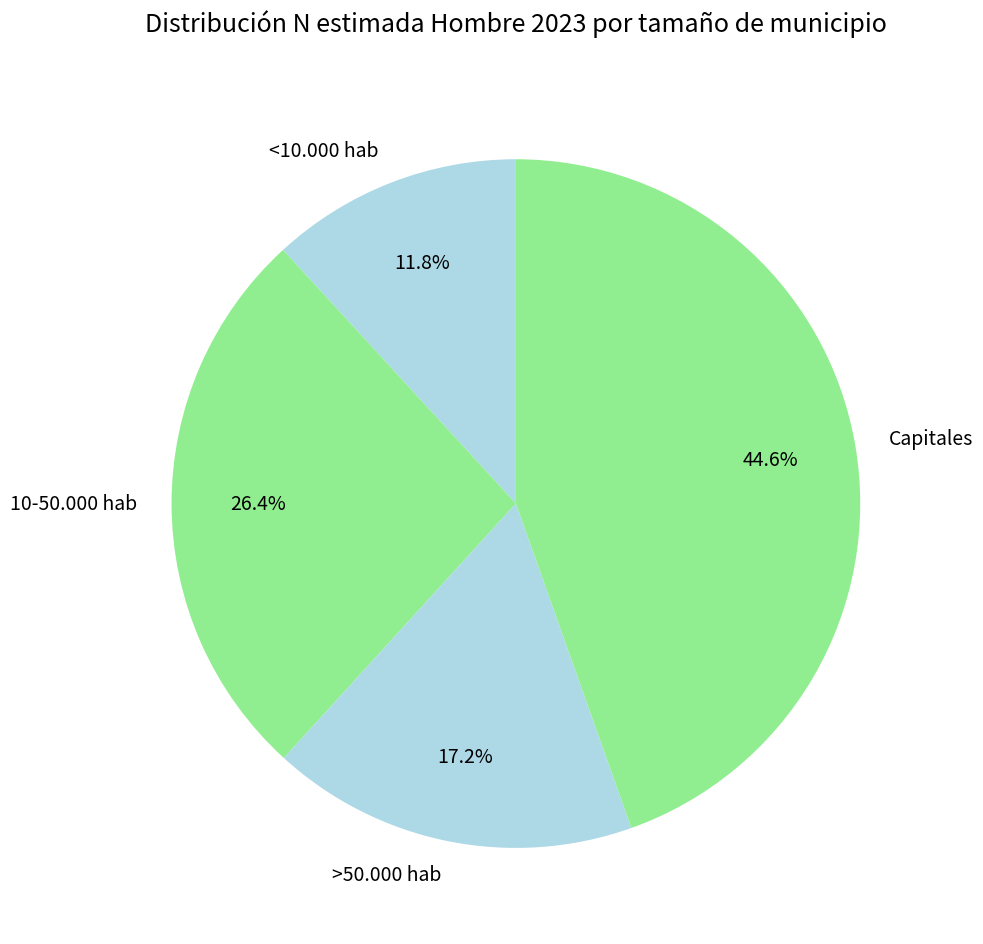

What is the smallest slice in the pie chart?

<10.000 hab